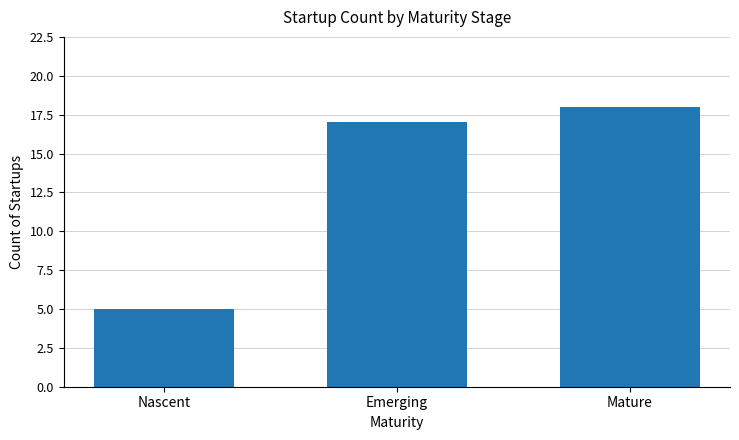

What is the difference between the values at Nascent and Emerging?

12